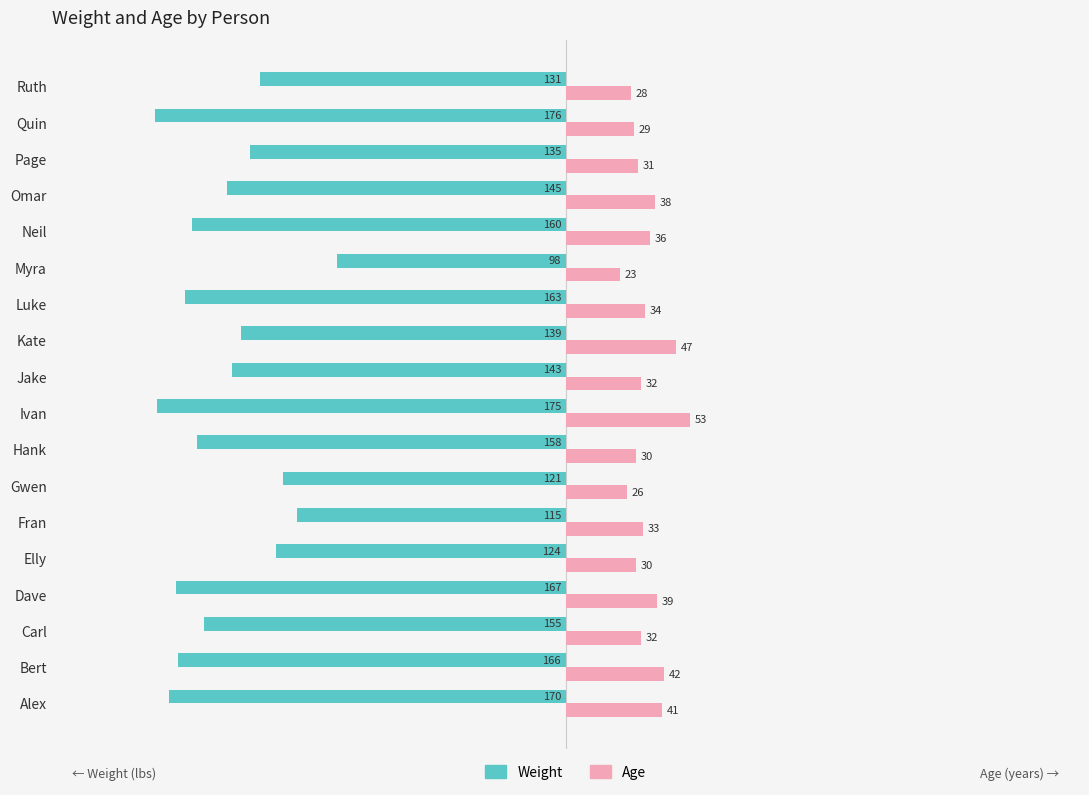

Is it true that Weight equals -26 at Gwen?

False